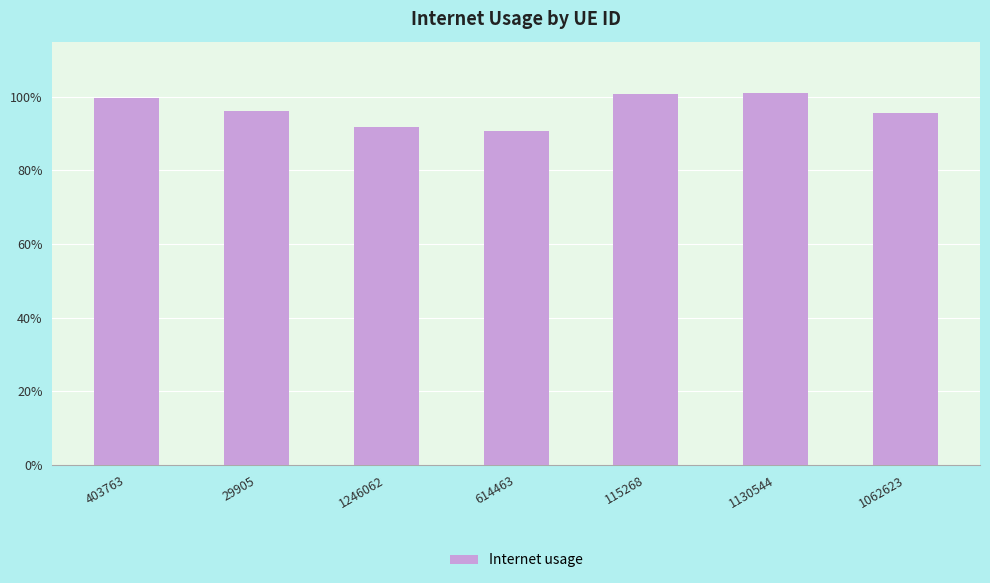

The value at 1062623 is 1.0. True or false?

True